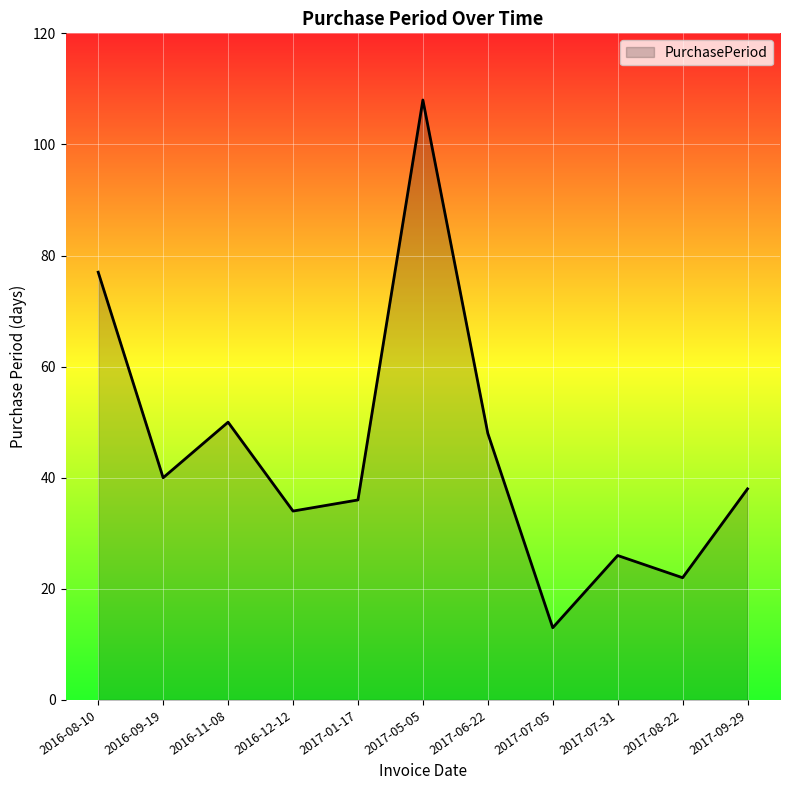

Is it true that the value at 2017-06-22 is 68?

False